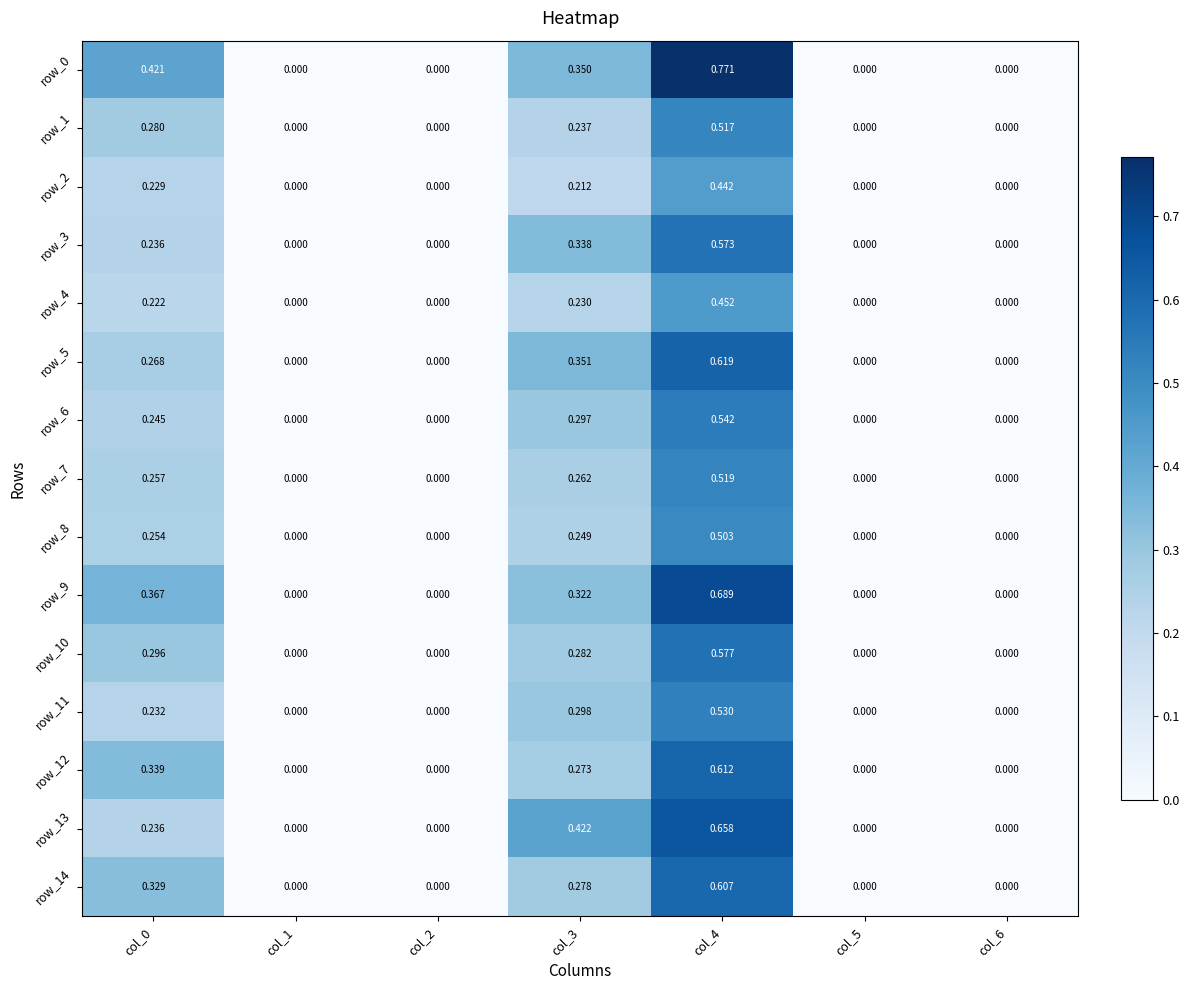

Is it true that row_0 equals 0.0 at col_2?

True